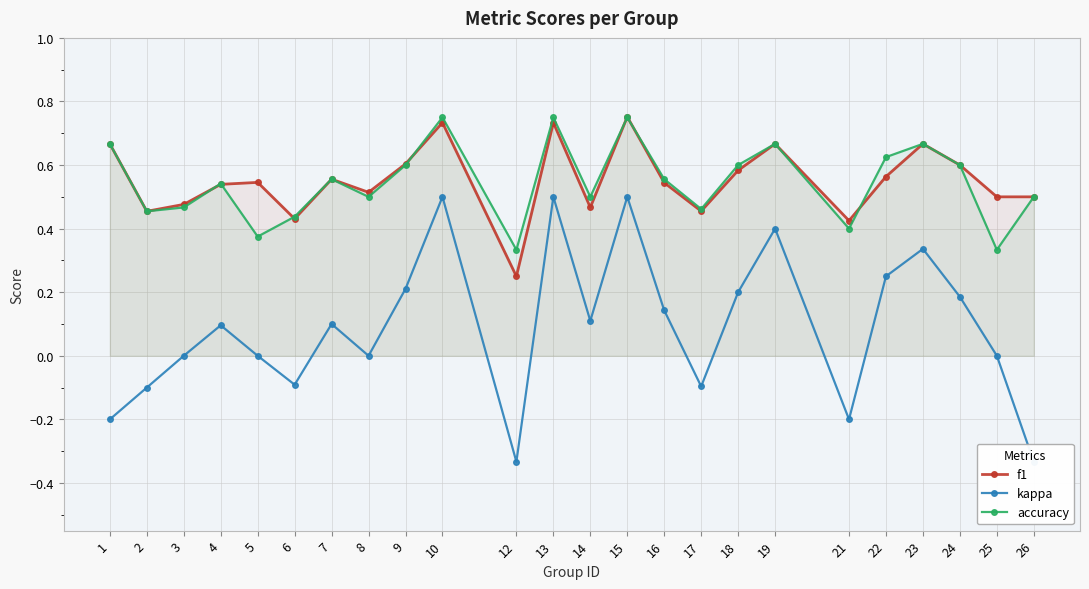

What value does the accuracy series have at 14?

0.5